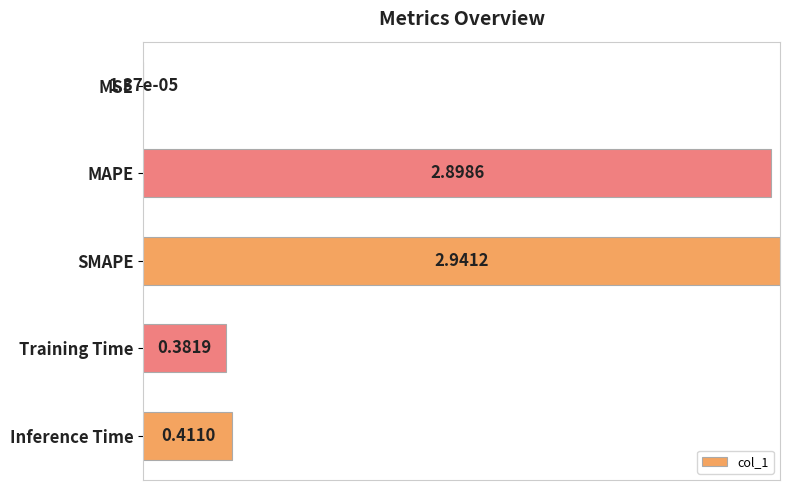

Are the bars horizontal?

Yes